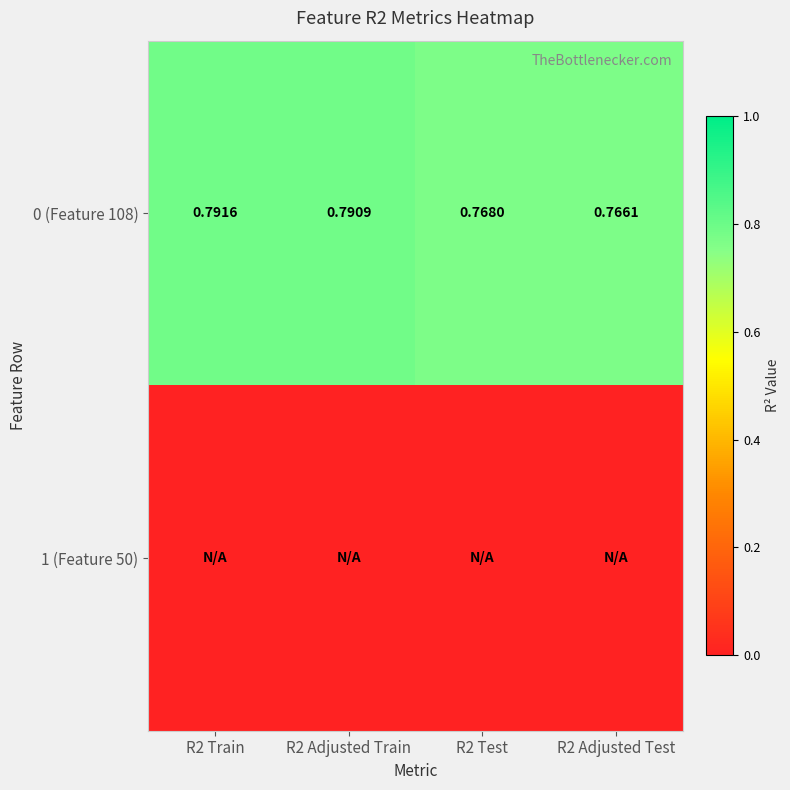

Which series has the widest spread of values?

0 (Feature 108)